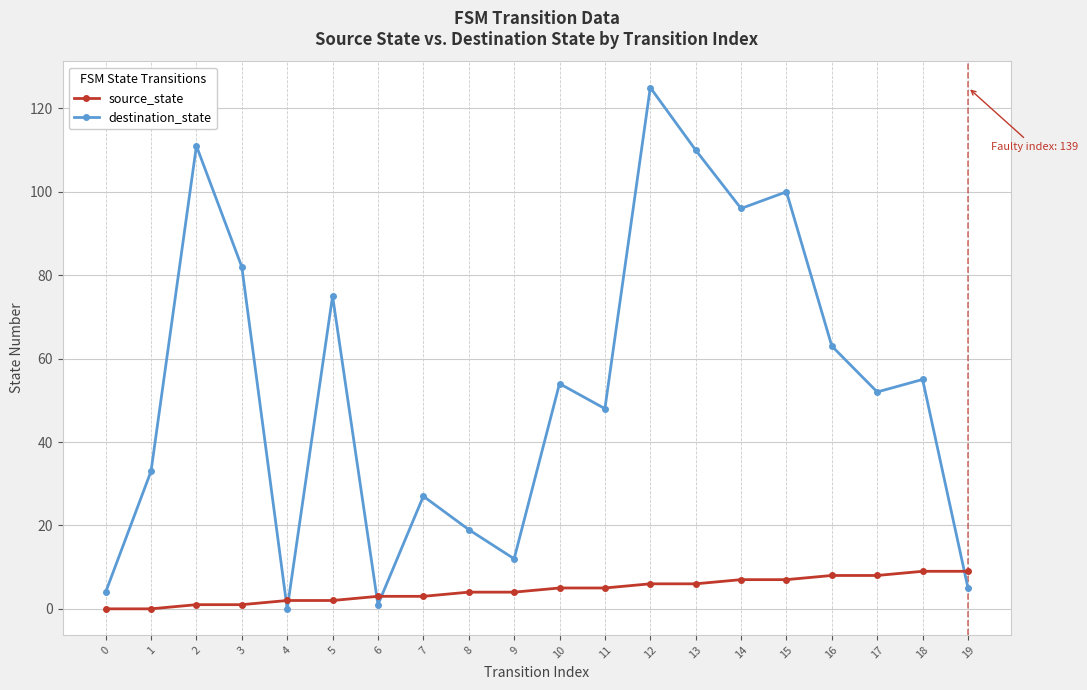

How many lines are shown in the chart?

2